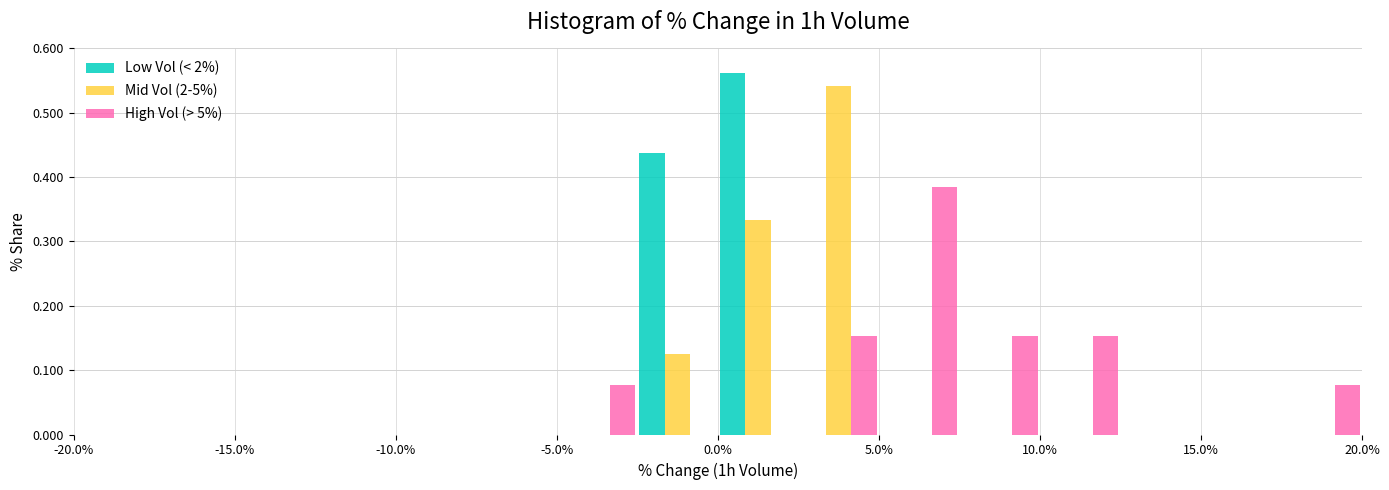

What is the height of the Low Vol (< 2%) bar covering -2.5 to 0.0 on the x-axis? The values are not printed on the chart, so give them approximately, as read against the axis.

0.44